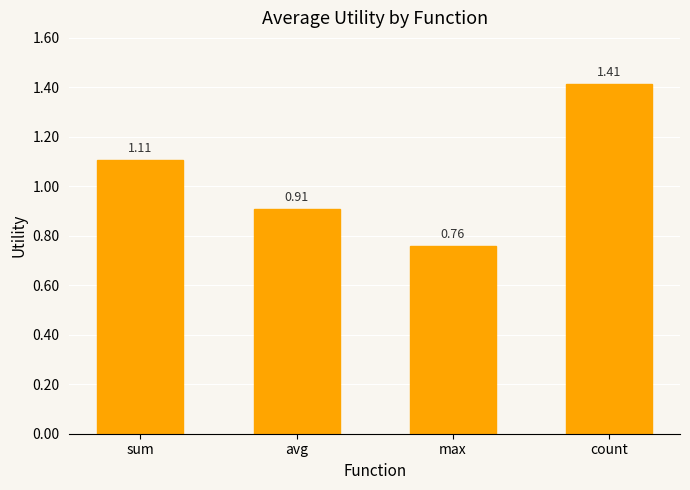

The value at sum is 1.6. True or false?

False